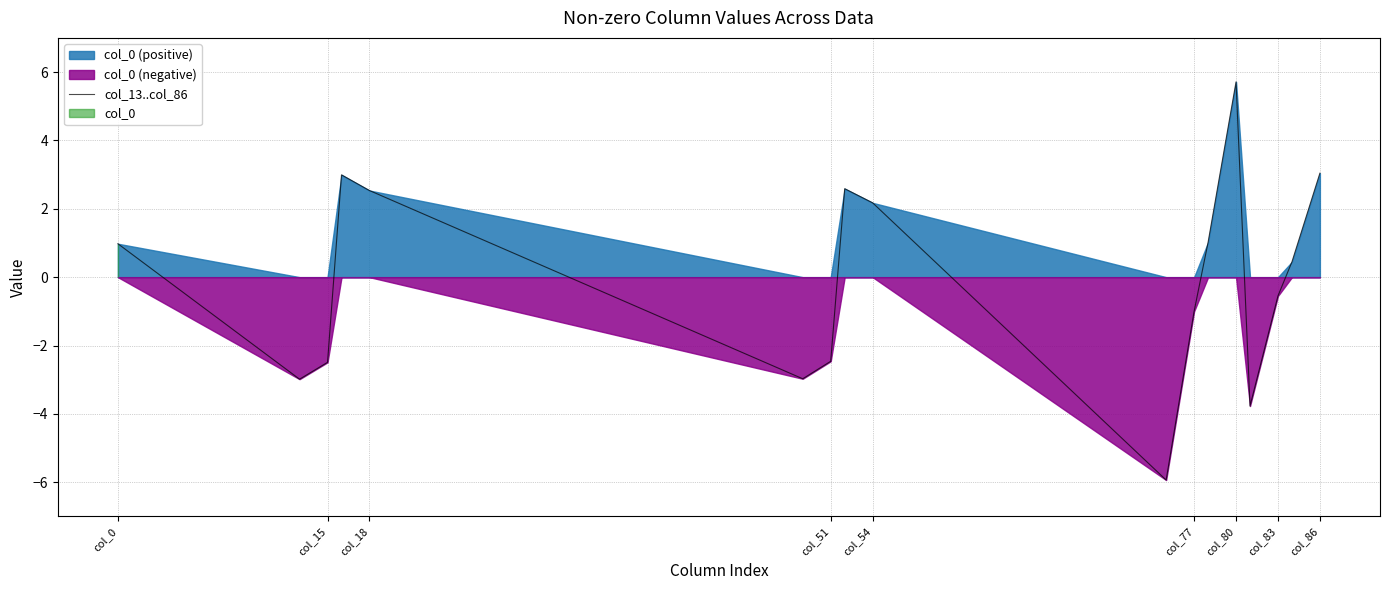

Which category has the highest value in the col_13..col_86 series?

col_80